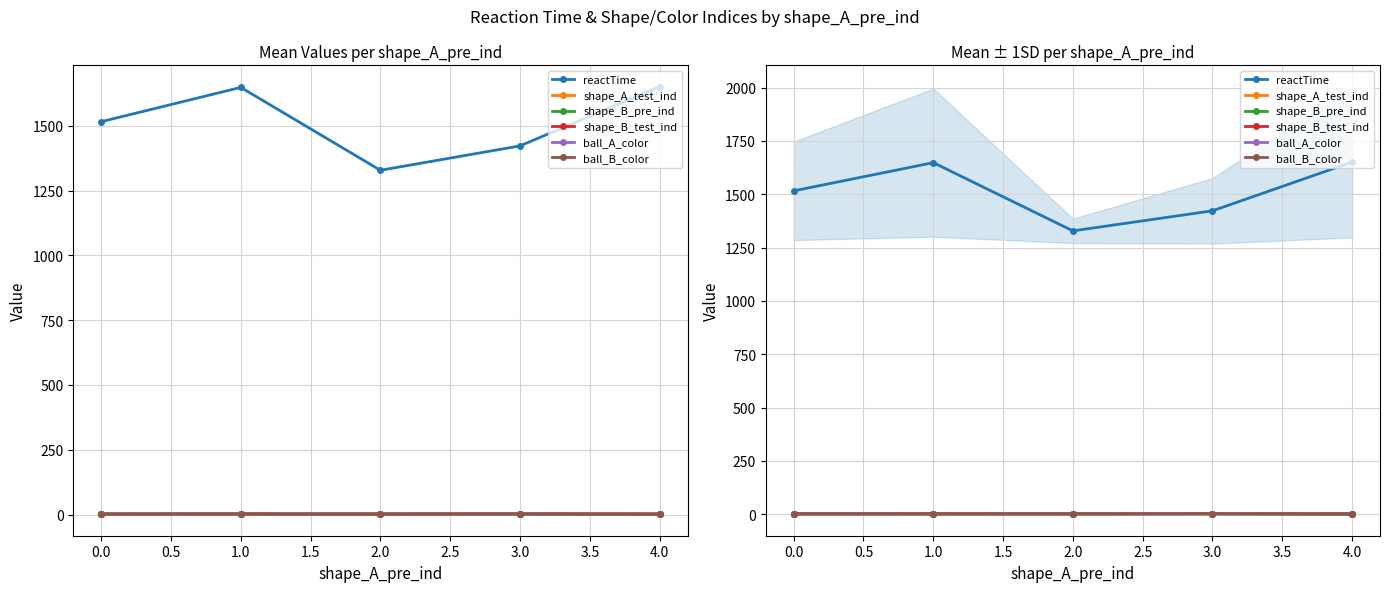

What is the sum of all shape_A_test_ind values?

10.6